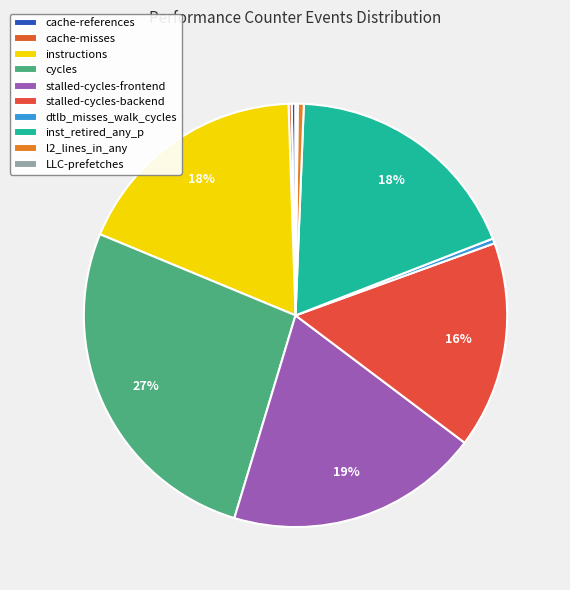

Which slice is the largest?

cycles